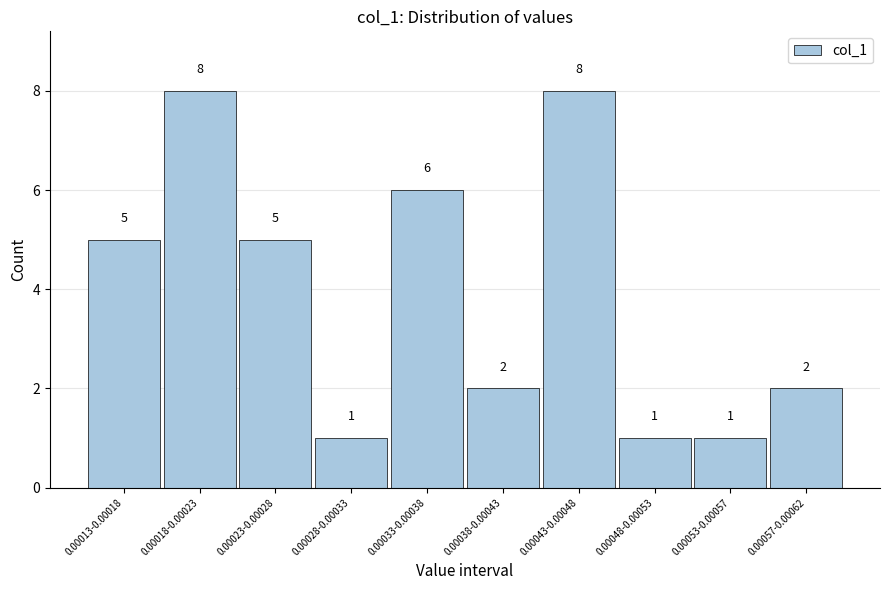

Reading left to right, transcribe all the data shown in this chart.

0.00013-0.00018=5	0.00018-0.00023=8	0.00023-0.00028=5	0.00028-0.00033=1	0.00033-0.00038=6	0.00038-0.00043=2	0.00043-0.00048=8	0.00048-0.00053=1	0.00053-0.00057=1	0.00057-0.00062=2